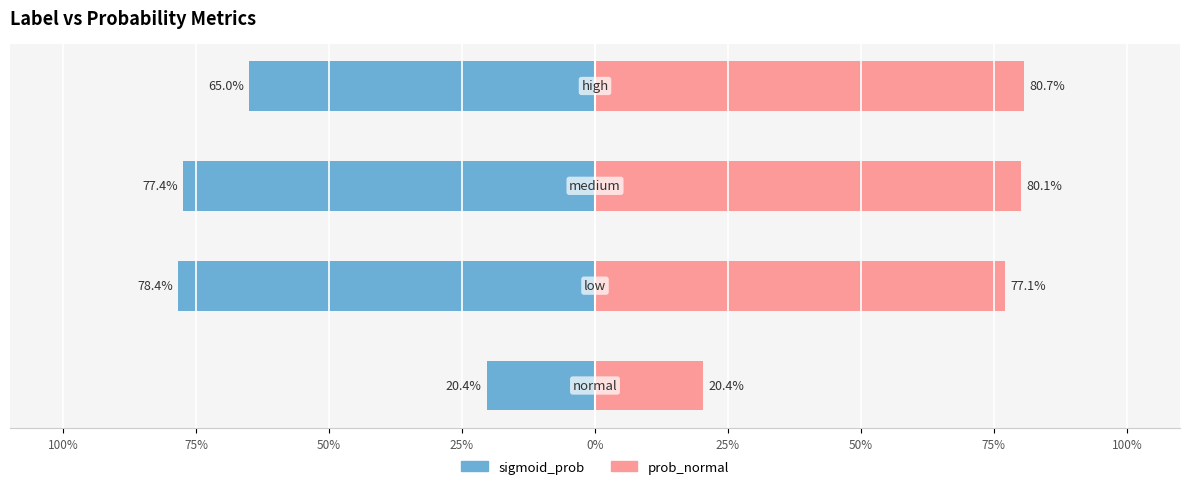

True or false: prob_low has a value of 0.8 at low.

True